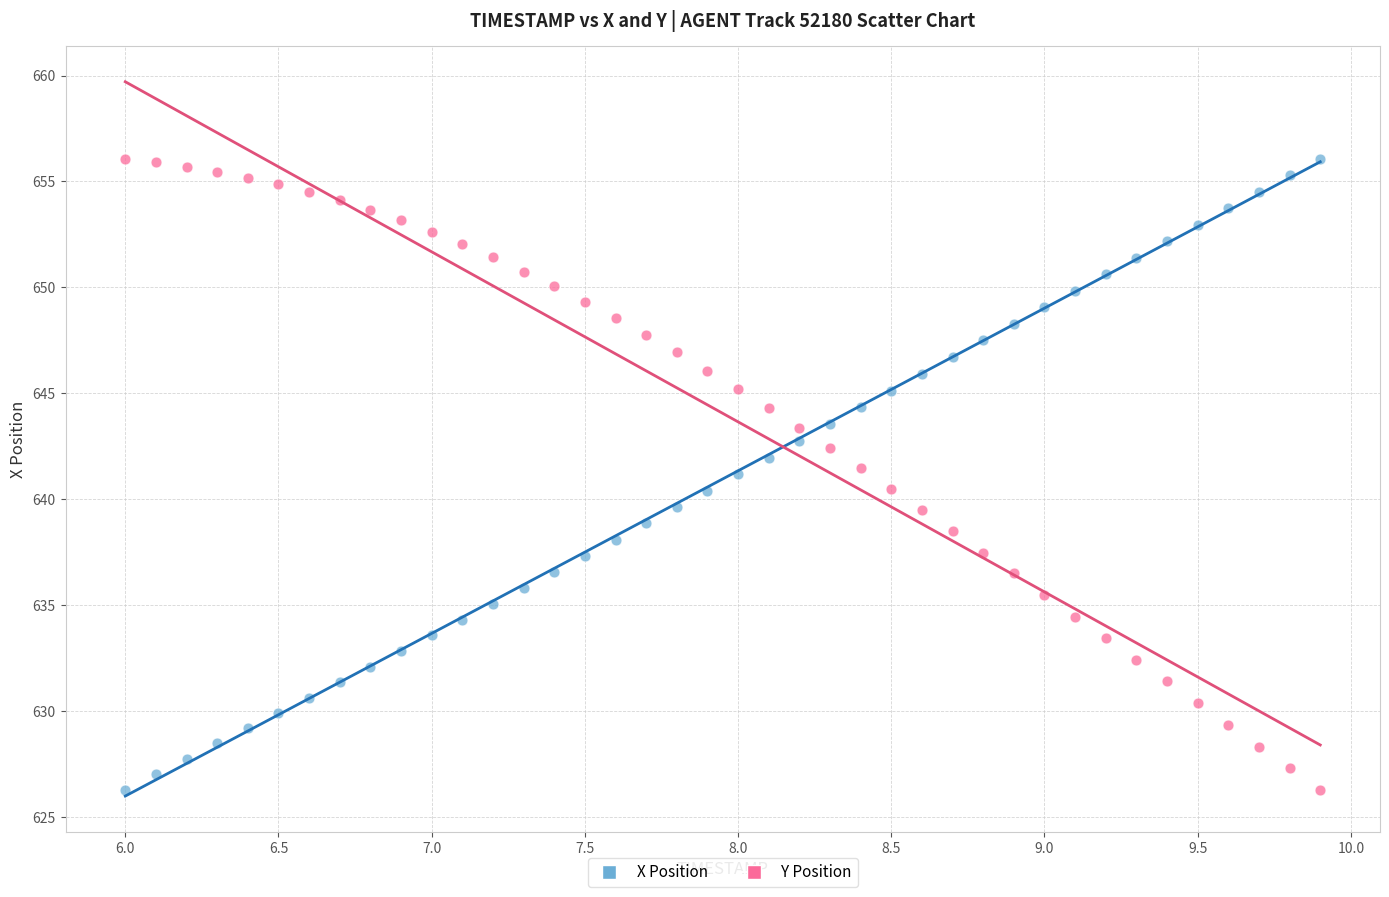

Across all data points, what is the range of Y values (max minus min)?

29.8